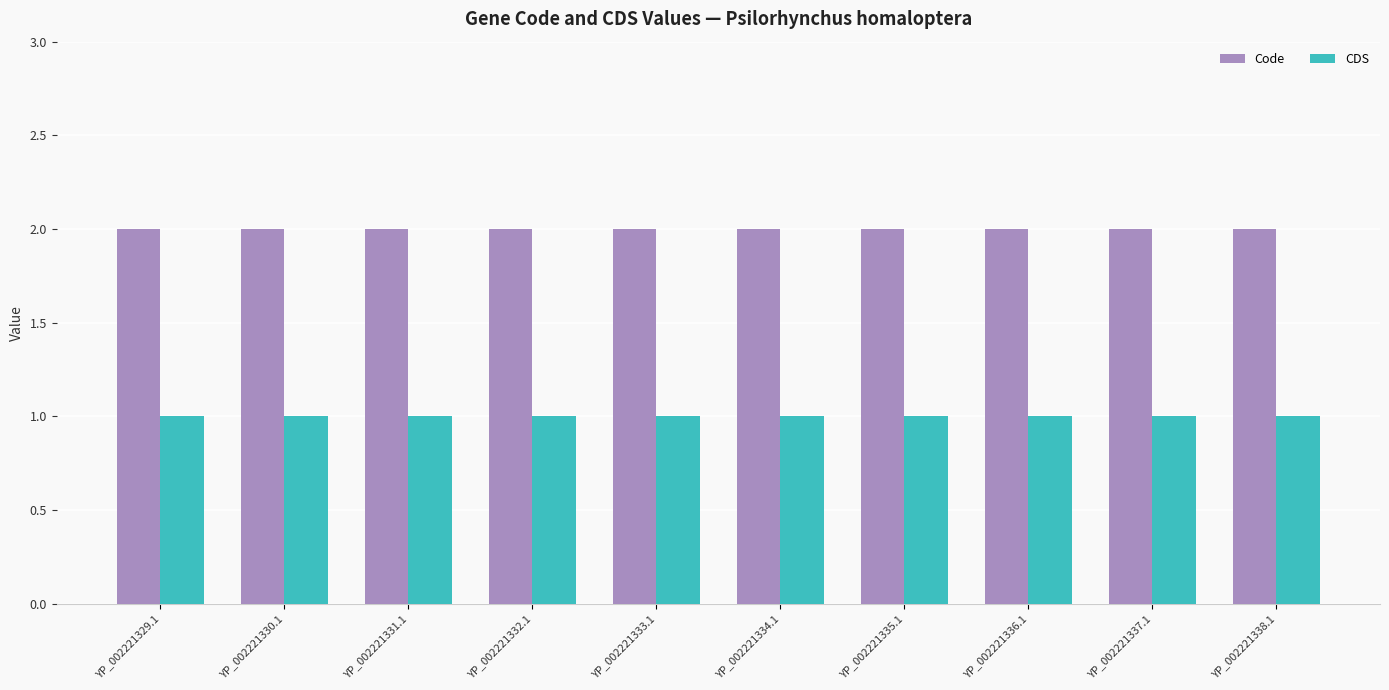

What is the difference between the highest and lowest values at YP_002221333.1?

1